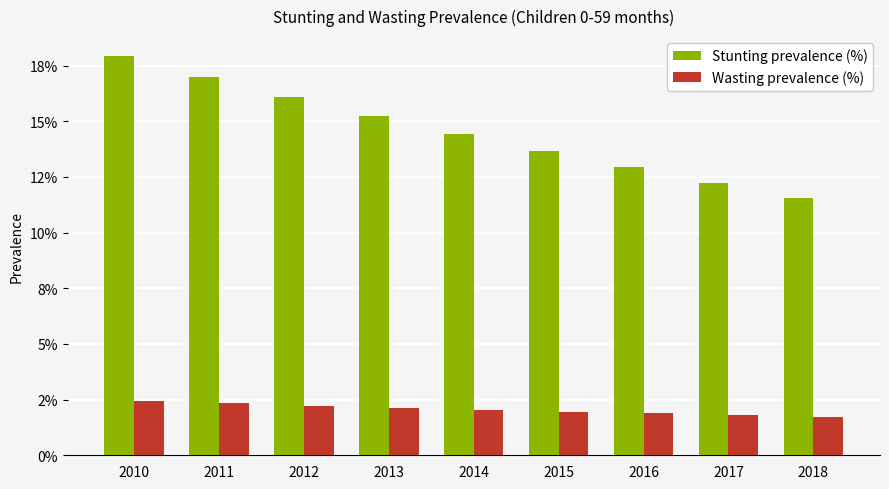

At which label is Wasting prevalence (%) closest to 0?

2018